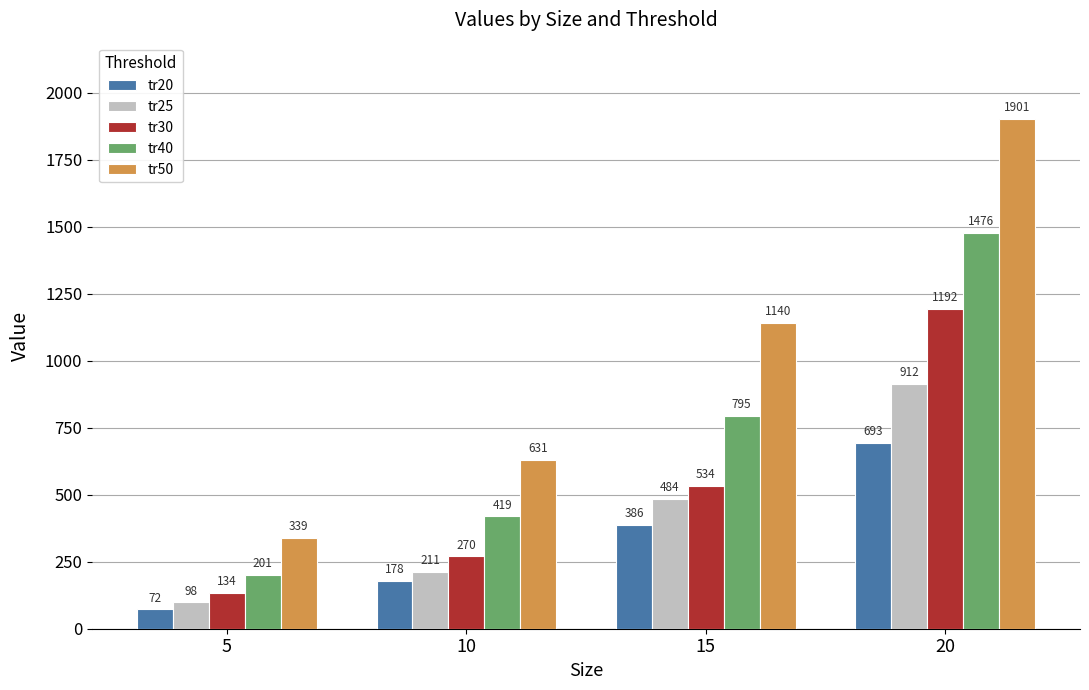

What is the value of the tr30 bar at the 3rd from the left?

534